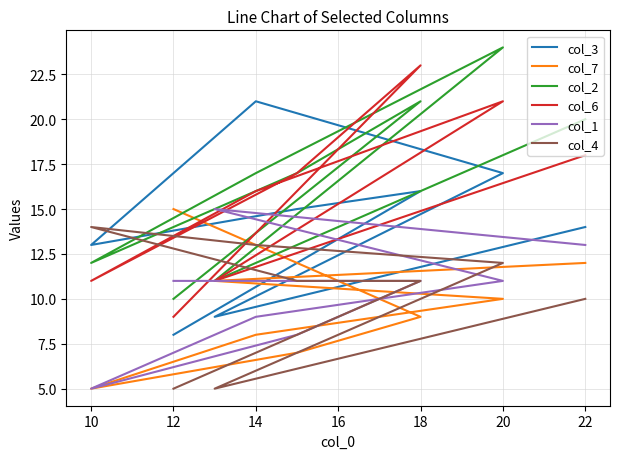

At how many categories does at least one series exceed 23?

1